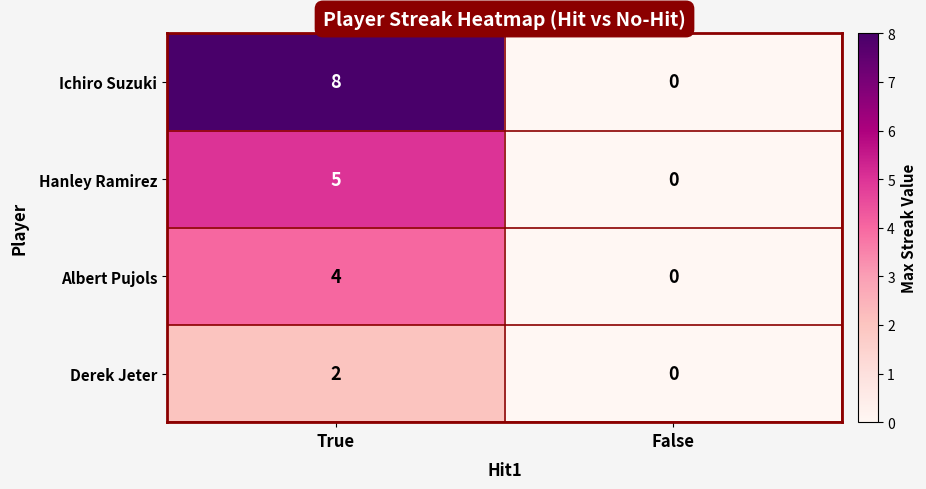

Rank the series by their maximum value, from highest to lowest.

Ichiro Suzuki, Hanley Ramirez, Albert Pujols, Derek Jeter